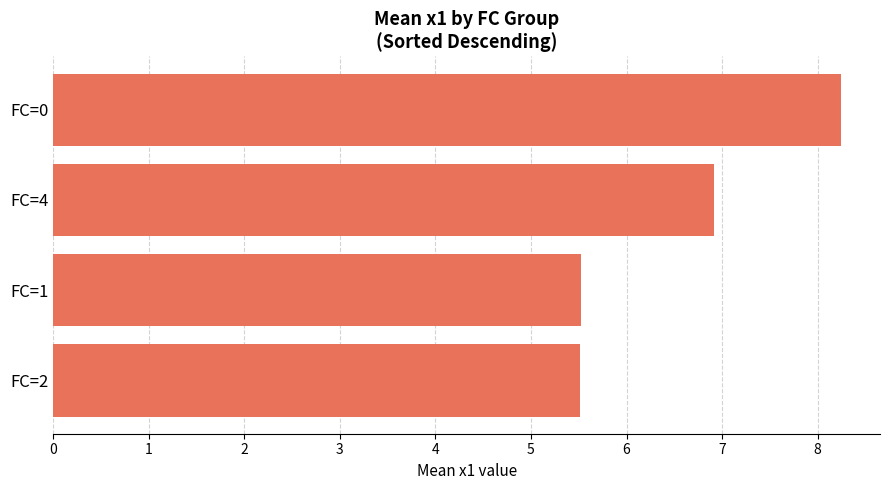

What is the difference between the maximum and minimum values?

2.7